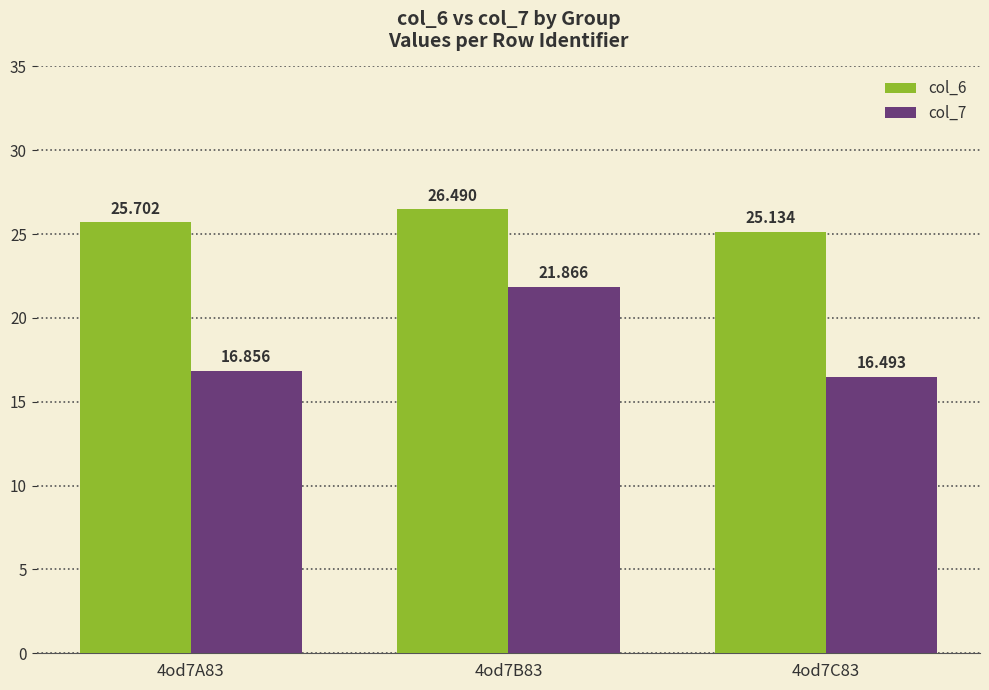

The col_6 series shows 25.1 at 4od7C83. True or false?

True